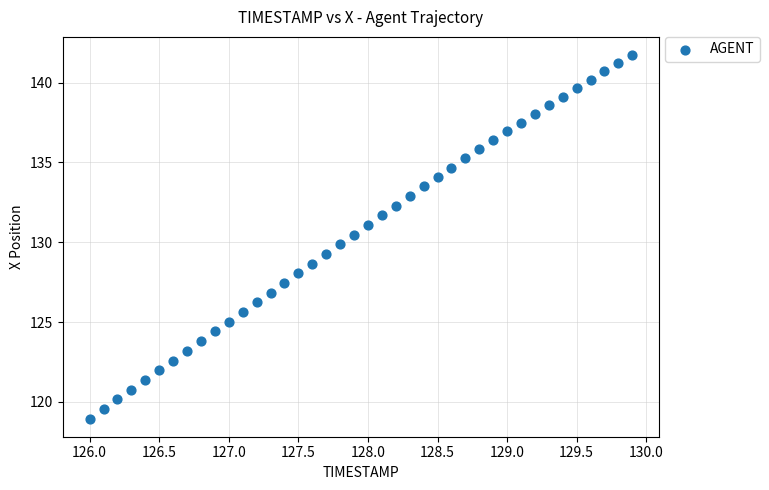

What is the range of X values (max minus min)?

3.9